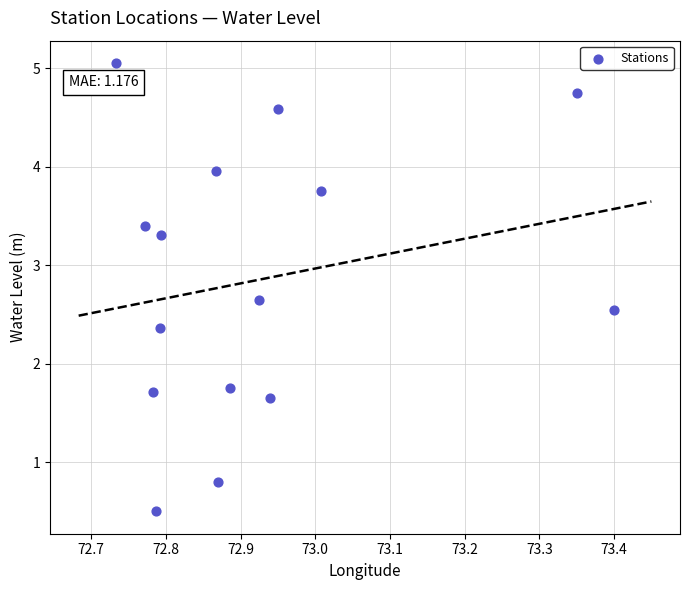

What is the range of X values (max minus min)?

0.7